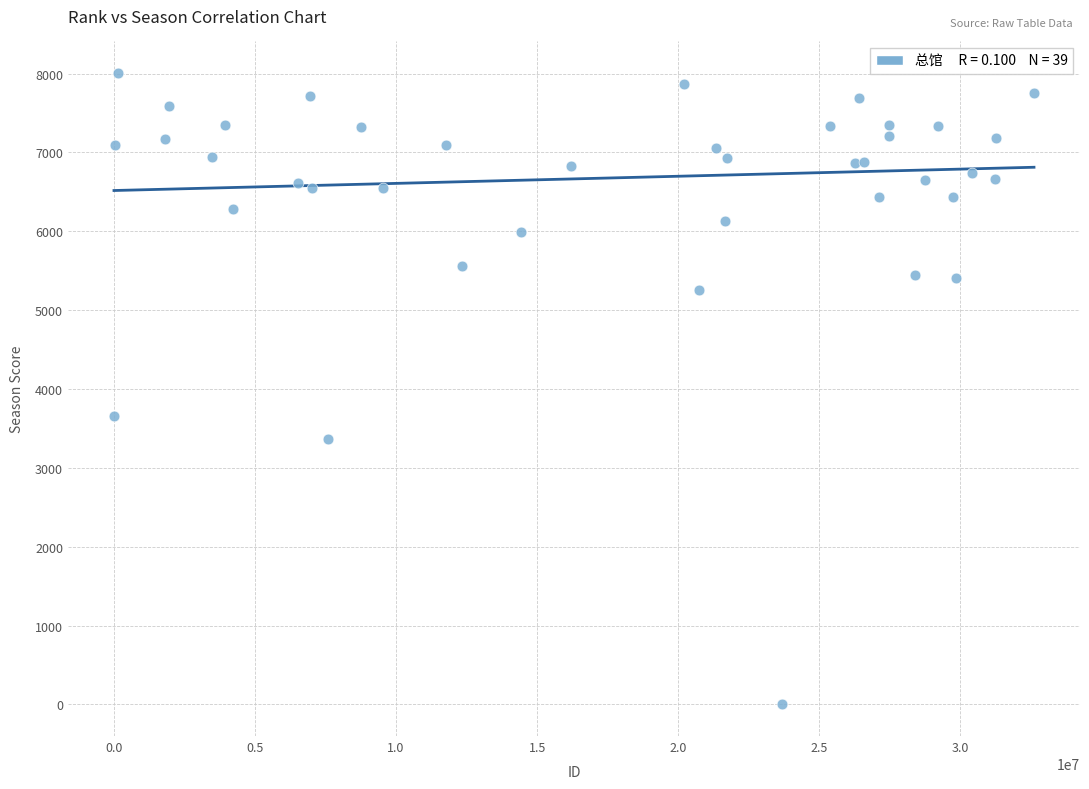

What Y value in the scatter plot is closest to 4004?

3664